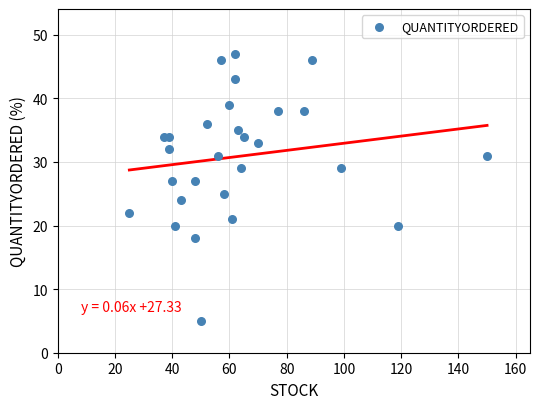

How many data points are displayed?

28